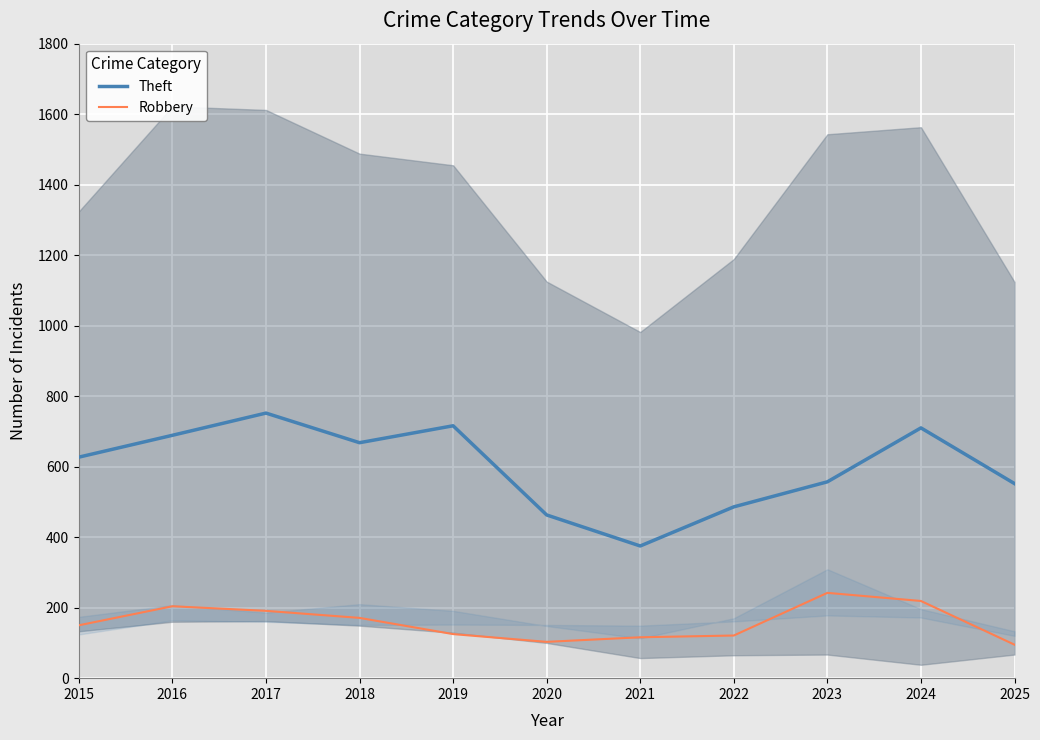

How many lines are shown in the chart?

2